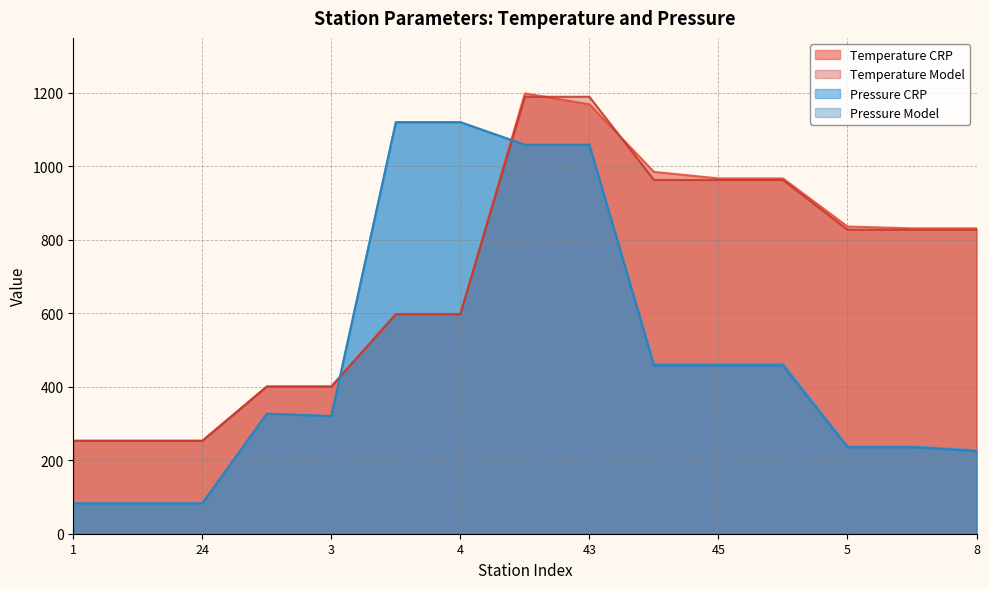

Reading left to right, extract all data points from this chart.

Temperature CRP: 253.0	253.0	253.0	401.1	401.1	598.4	598.4	1199.0	1169.3	985.2	967.5	967.5	836.5	831.5	831.5	831.5
Temperature Model: 253.0	253.0	253.0	400.6	400.6	597.5	597.5	1189.7	1189.7	963.1	963.1	963.1	827.6	827.6	827.6	827.8
Pressure CRP: 82.7	82.7	82.7	326.7	320.2	1120.5	1120.5	1058.9	1058.9	462.4	462.4	462.4	237.7	237.7	227.2	227.2
Pressure Model: 82.7	82.7	82.7	326.7	320.2	1120.5	1120.5	1058.9	1058.9	458.0	458.0	458.0	235.5	235.5	225.0	225.0